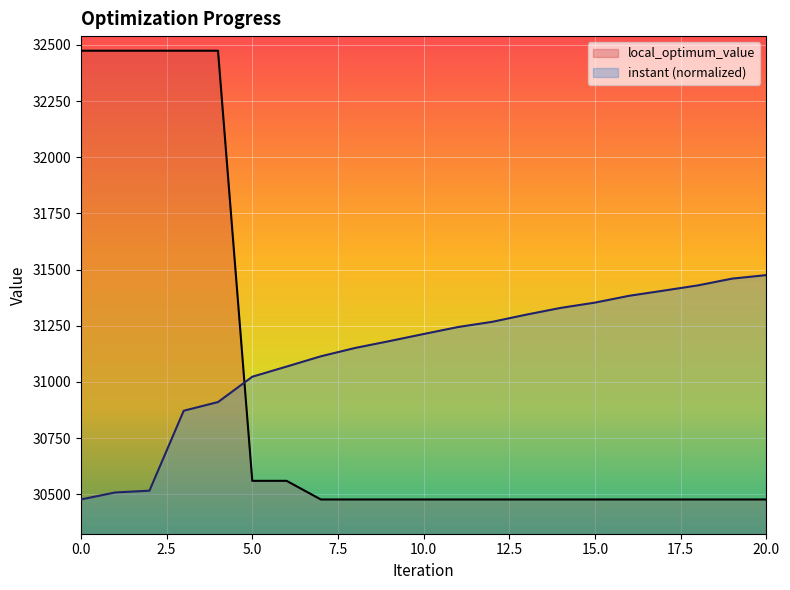

What is the difference between the second highest and second lowest values in the instant series?

951.6